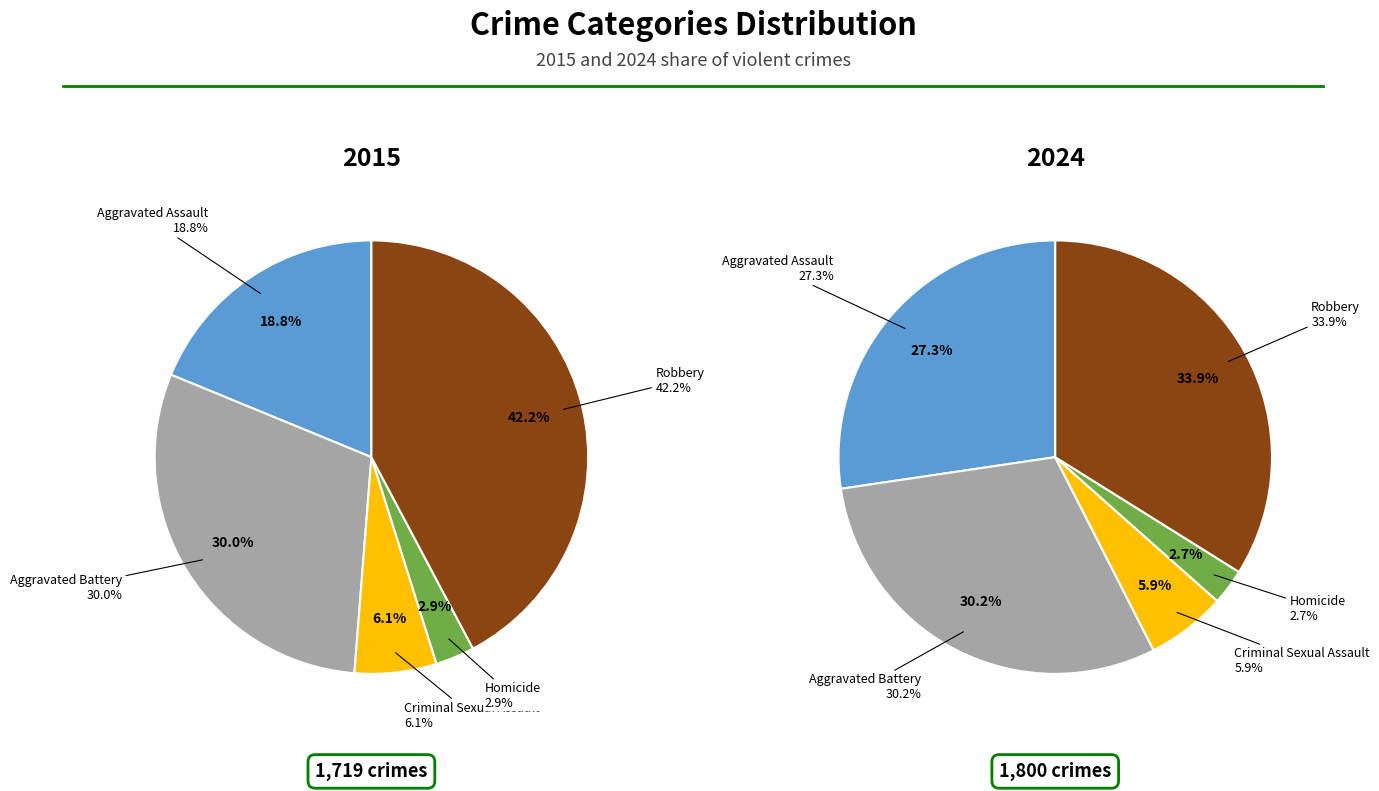

To the nearest percent, what is the difference between the largest and smallest slice percentages?

31%